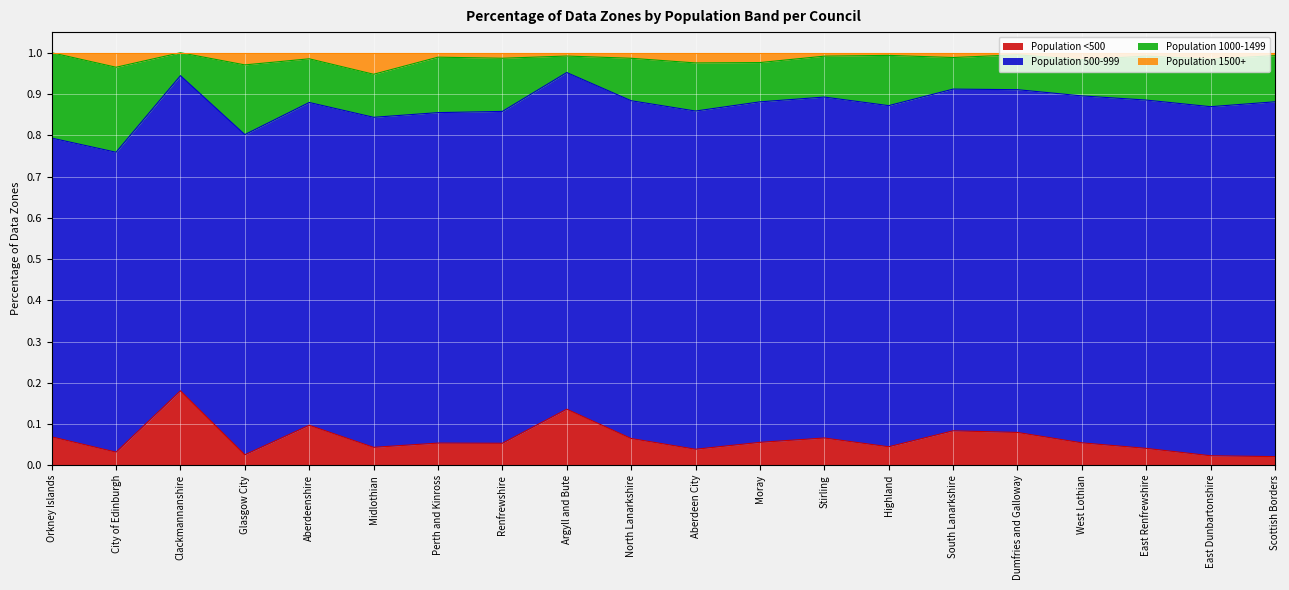

What is the total value across all series at Orkney Islands?

1.0